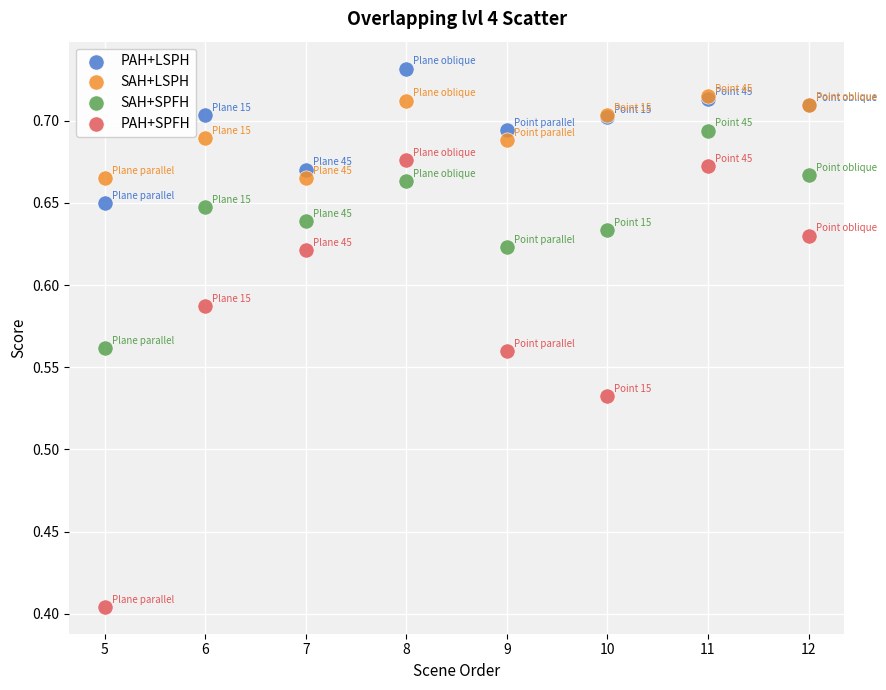

Which series contains the highest Y value?

PAH+LSPH